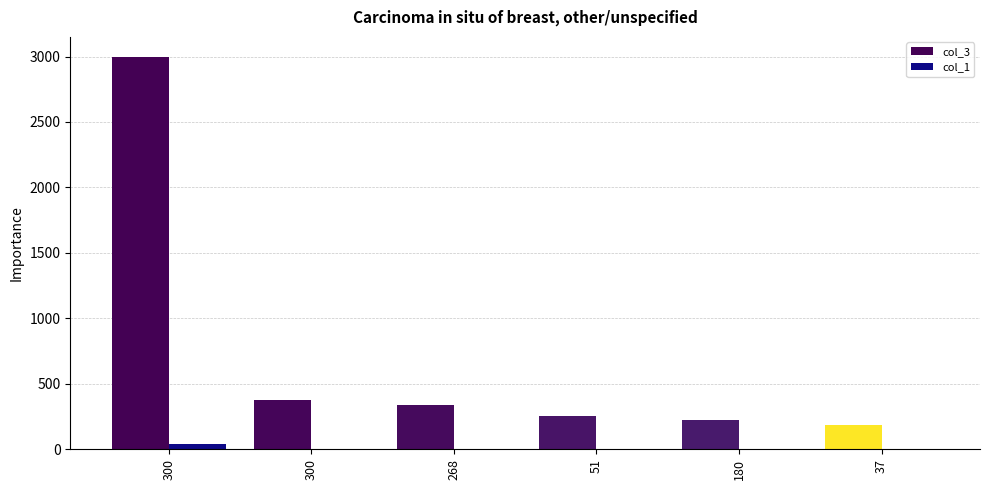

How many data points does each series have?

6